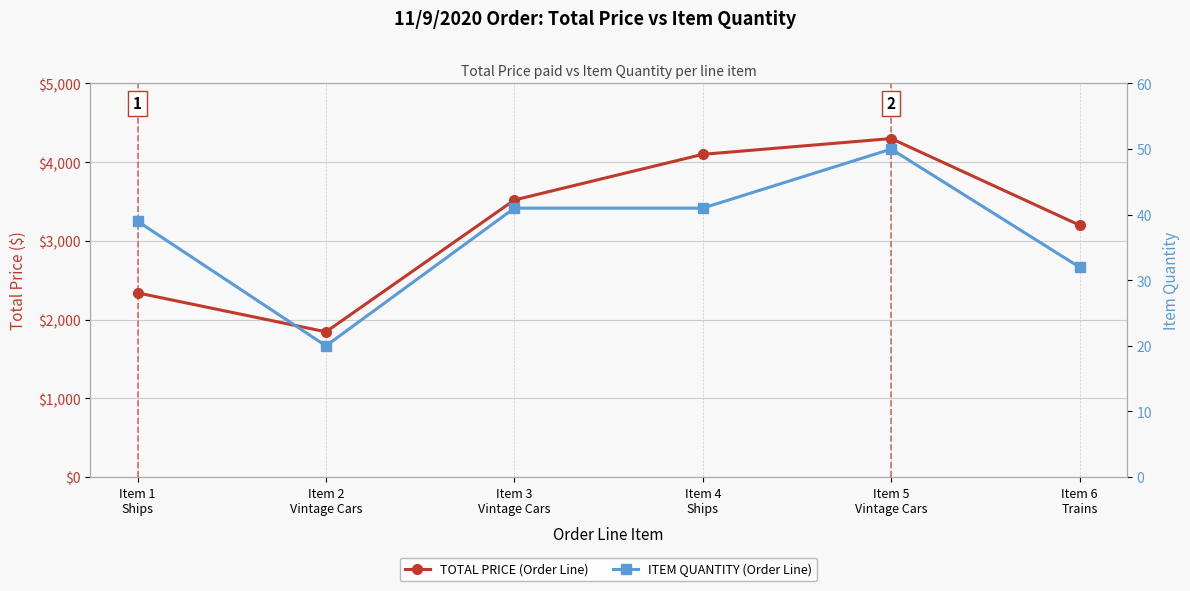

What is the sum of the ITEM QUANTITY (Order Line) values at Item 5
Vintage Cars and Item 4
Ships?

91.0